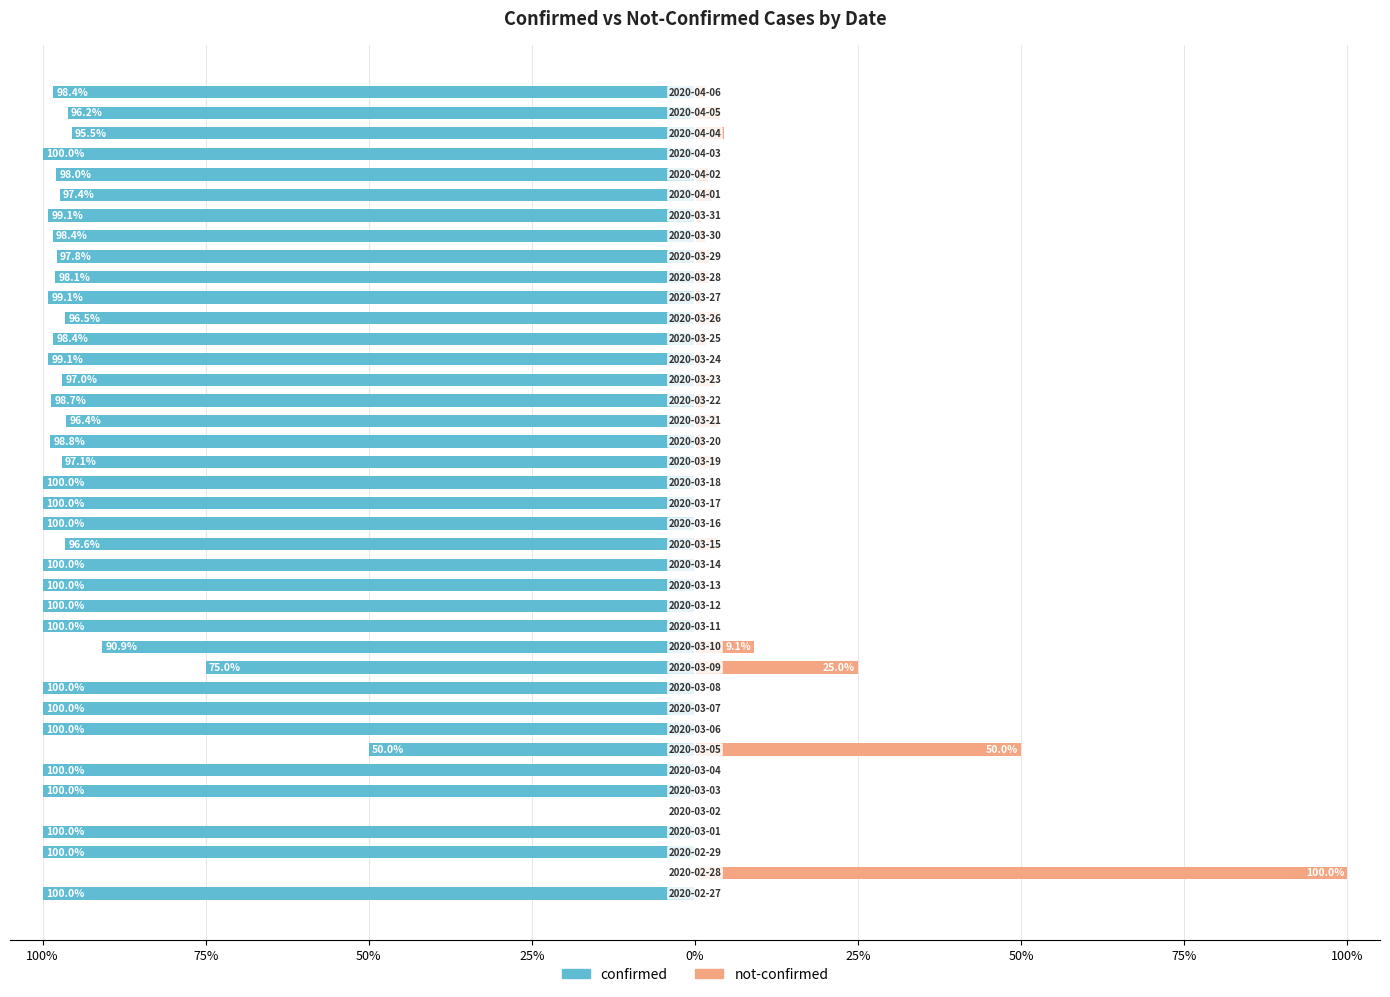

Is the value of not-confirmed at 34 greater than the value of confirmed at 22?

Yes